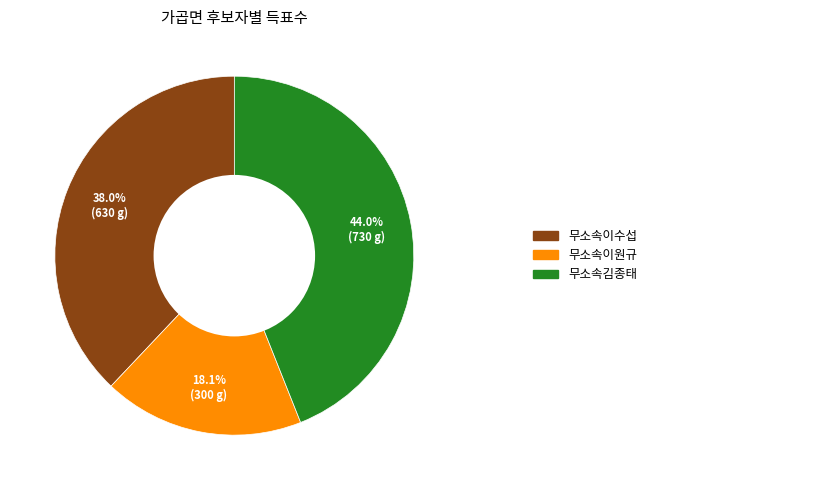

Is there any slice that represents more than half of the pie?

No